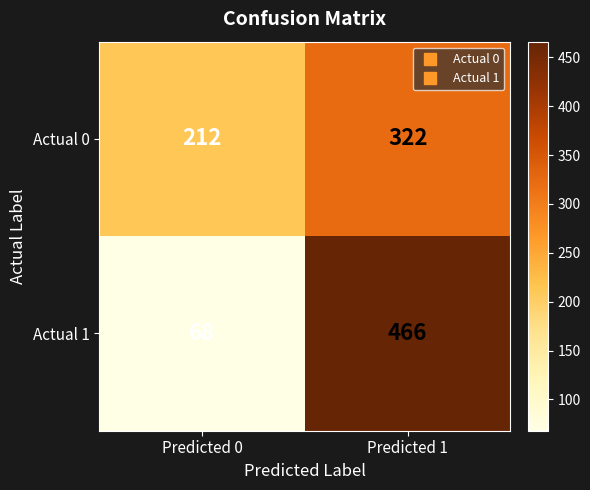

Count the number of data series in this chart.

2